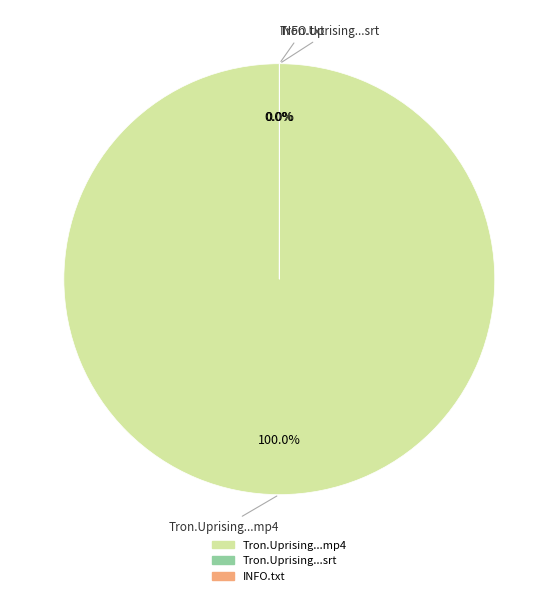

Is there any slice that represents more than half of the pie?

Yes